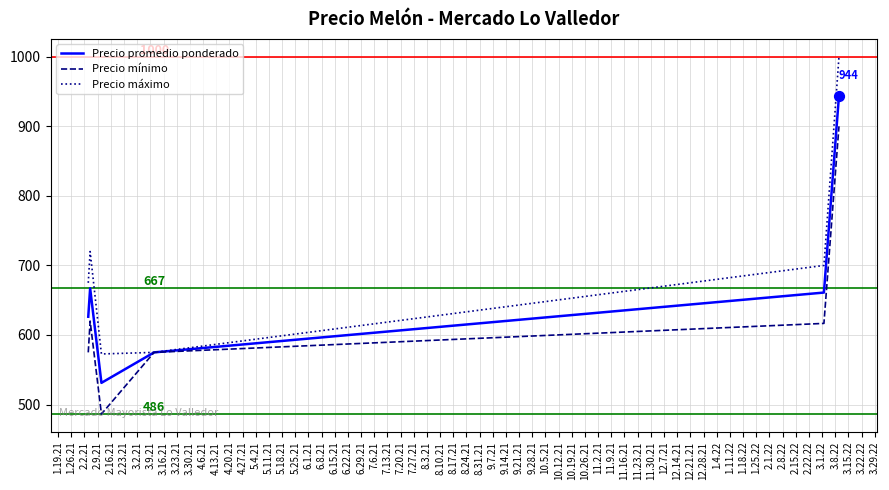

Which series has the largest range (max minus min)?

Precio máximo